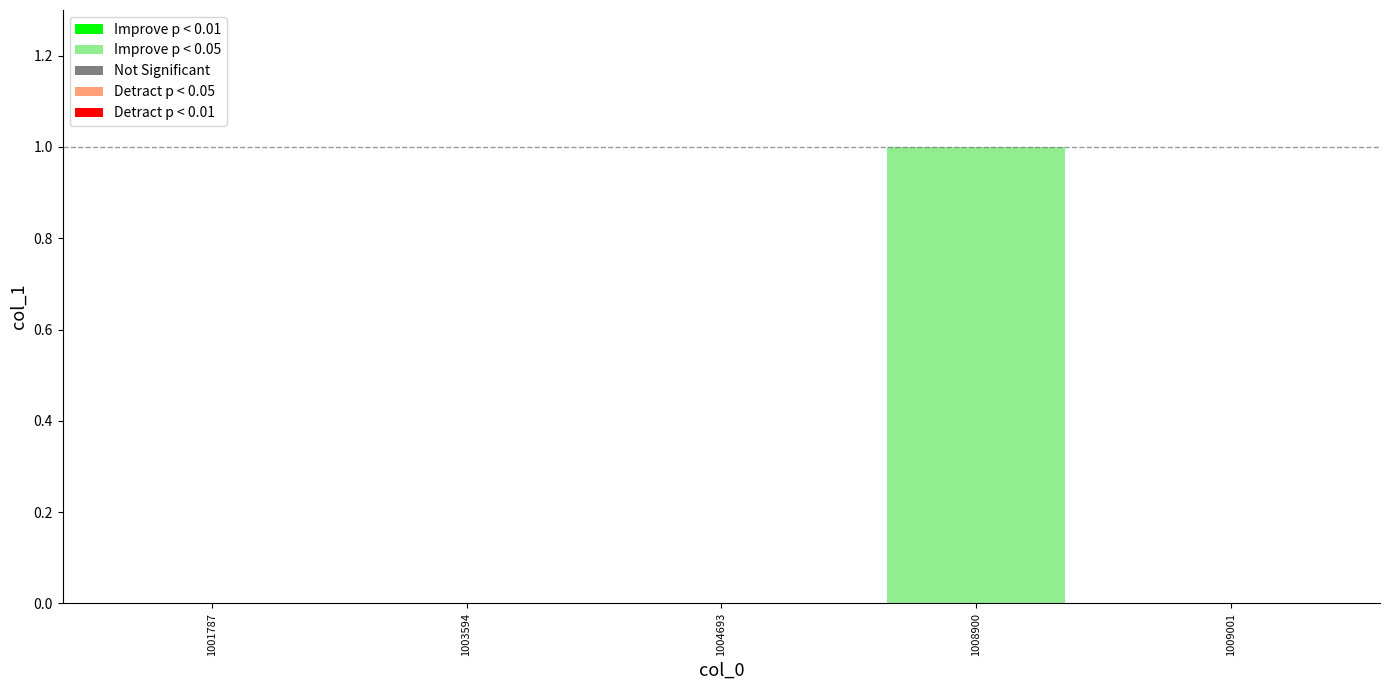

Rank the categories by value from lowest to highest.

1001787, 1003594, 1004693, 1009001, 1008900